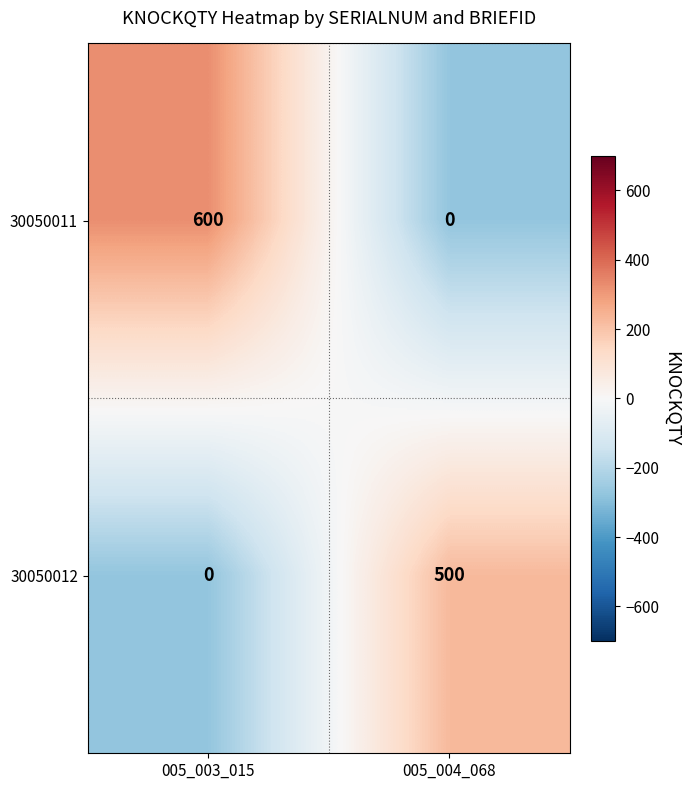

Which series has the widest spread of values?

30050011